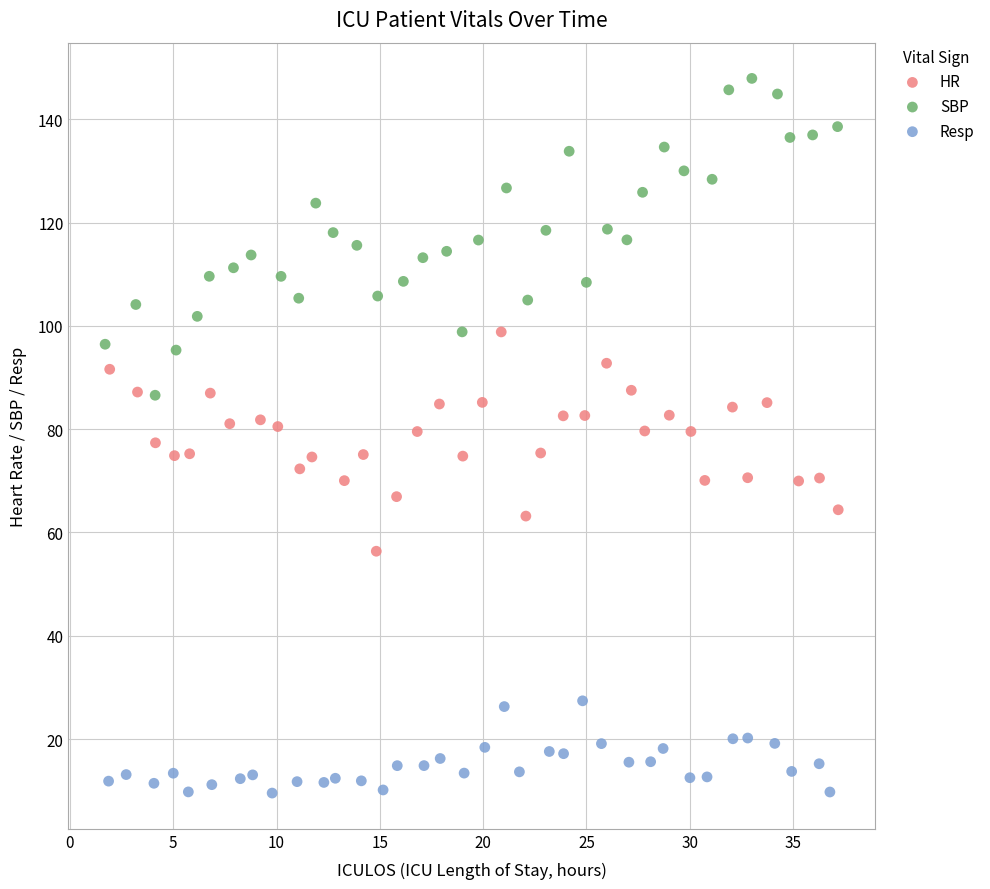

Which series reaches the maximum Y coordinate?

SBP